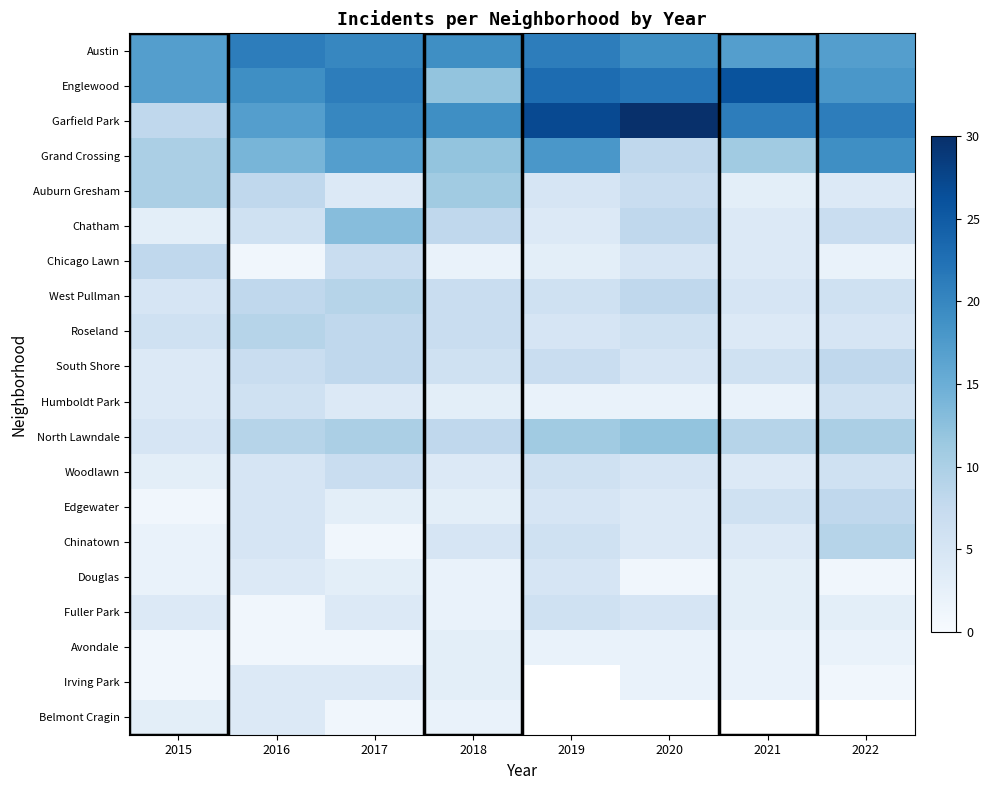

Rank the series at 2022 from lowest to highest value.

Douglas, Irving Park, Chicago Lawn, Avondale, Fuller Park, Auburn Gresham, Roseland, West Pullman, Humboldt Park, Woodlawn, Chatham, South Shore, Edgewater, Chinatown, North Lawndale, Austin, Englewood, Grand Crossing, Garfield Park, Belmont Cragin